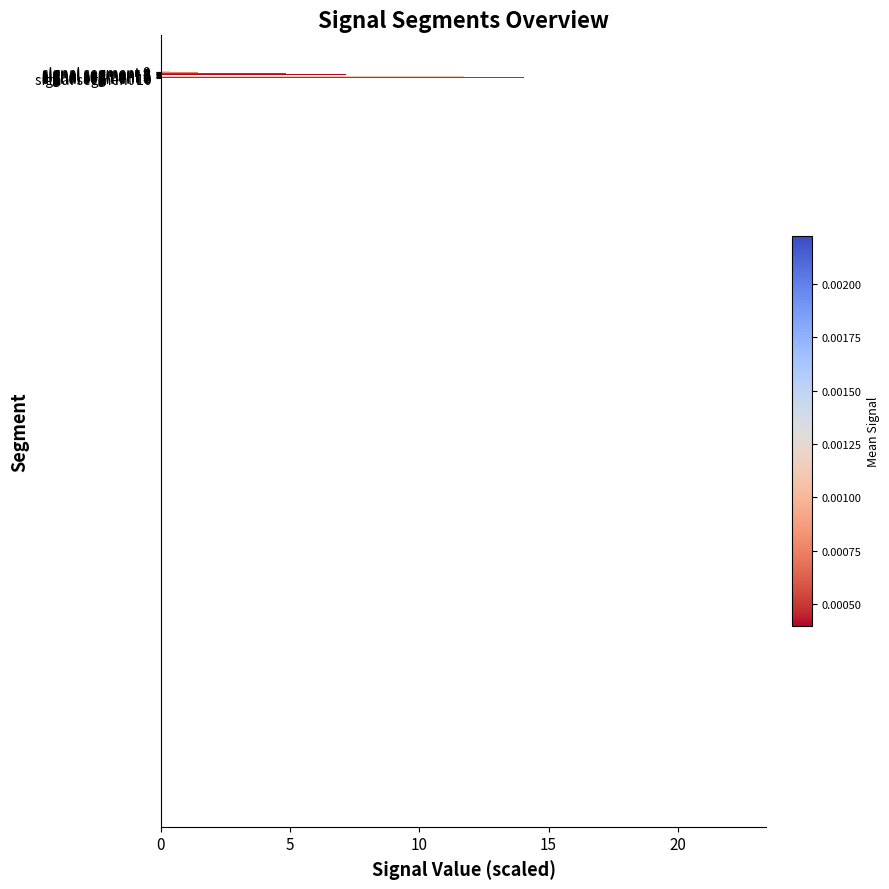

List the labels in order of value, smallest first.

signal segment 9, signal segment 4, signal segment 8, signal segment 3, signal segment 2, signal segment 7, signal segment 5, signal segment 1, signal segment 6, signal segment 10